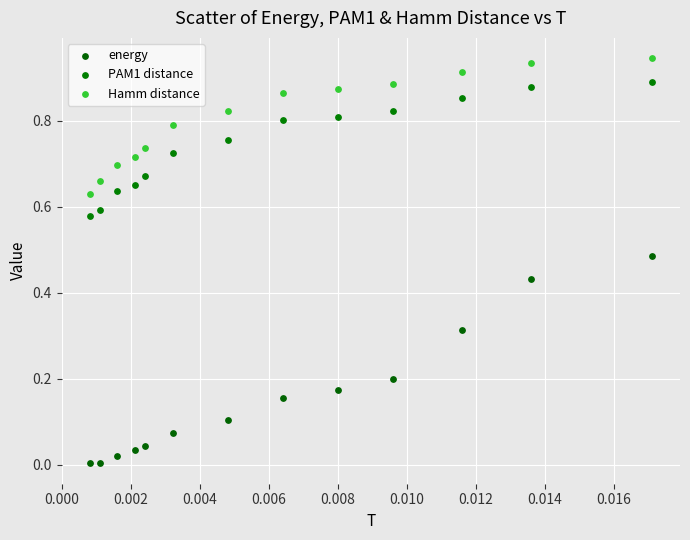

Which series contains the highest Y value?

Hamm distance